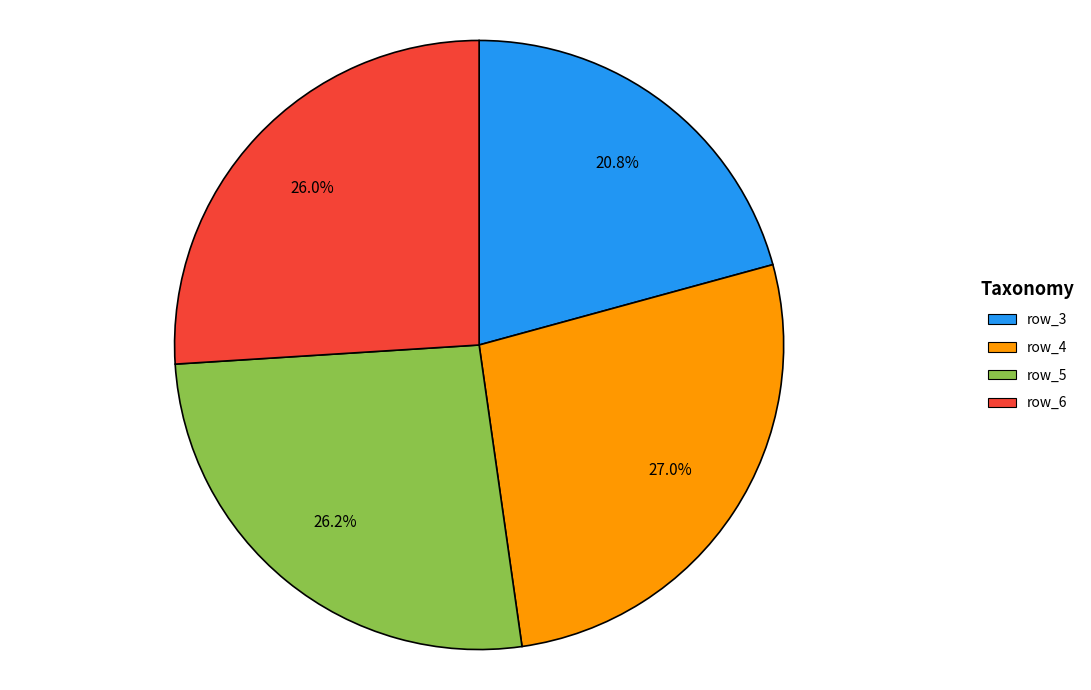

Count the number of slices in the pie.

4